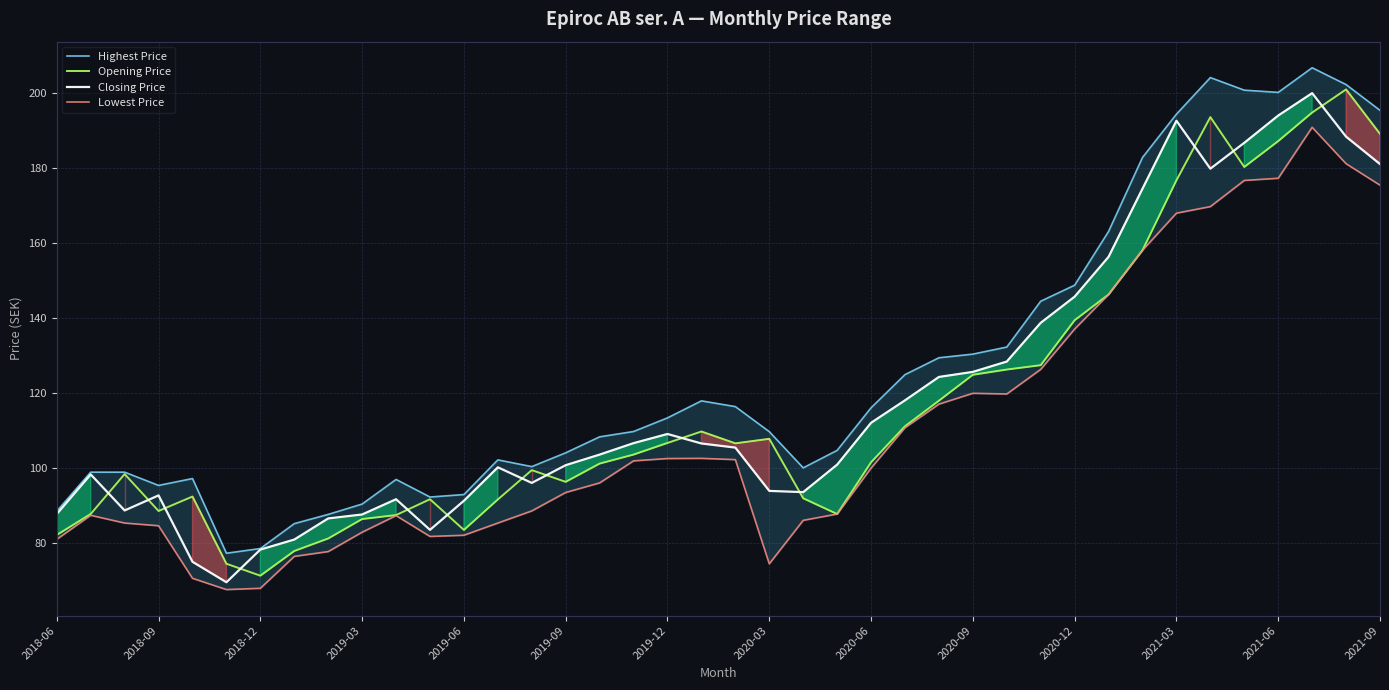

The Closing Price series shows 33.9 at 2019-12. True or false?

False